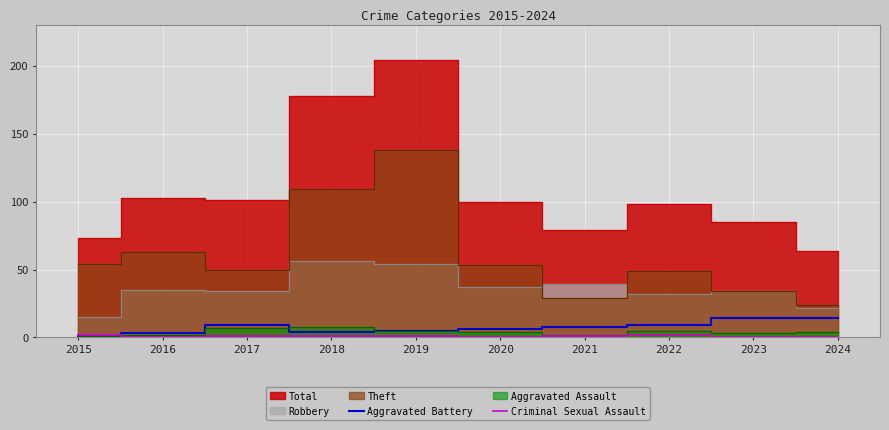

How many values in Criminal Sexual Assault are above zero?

6